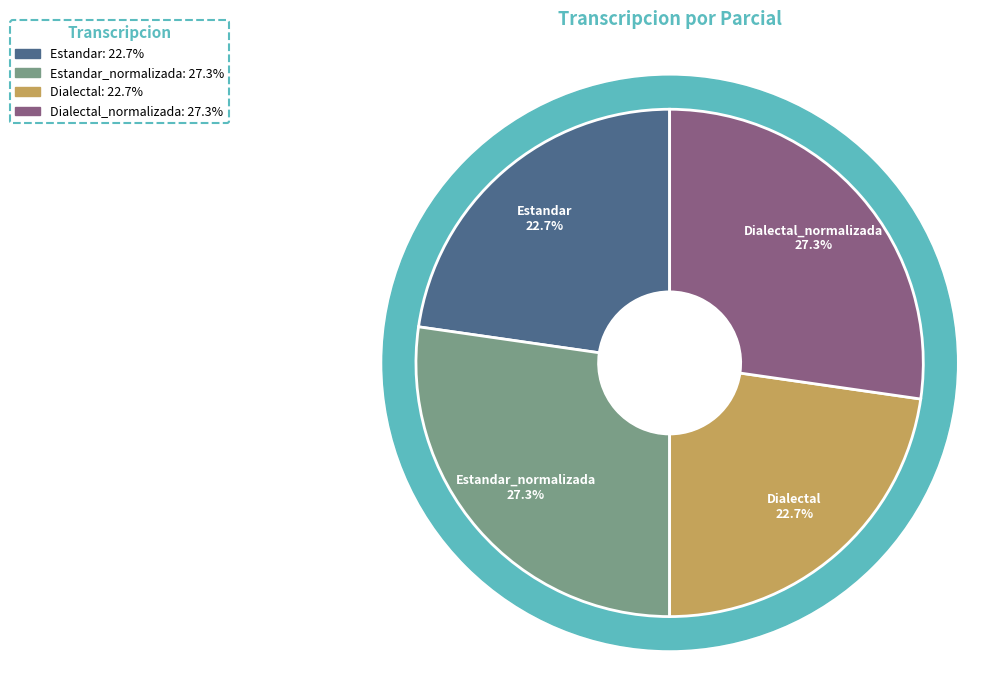

Which slice is the smallest?

Estandar